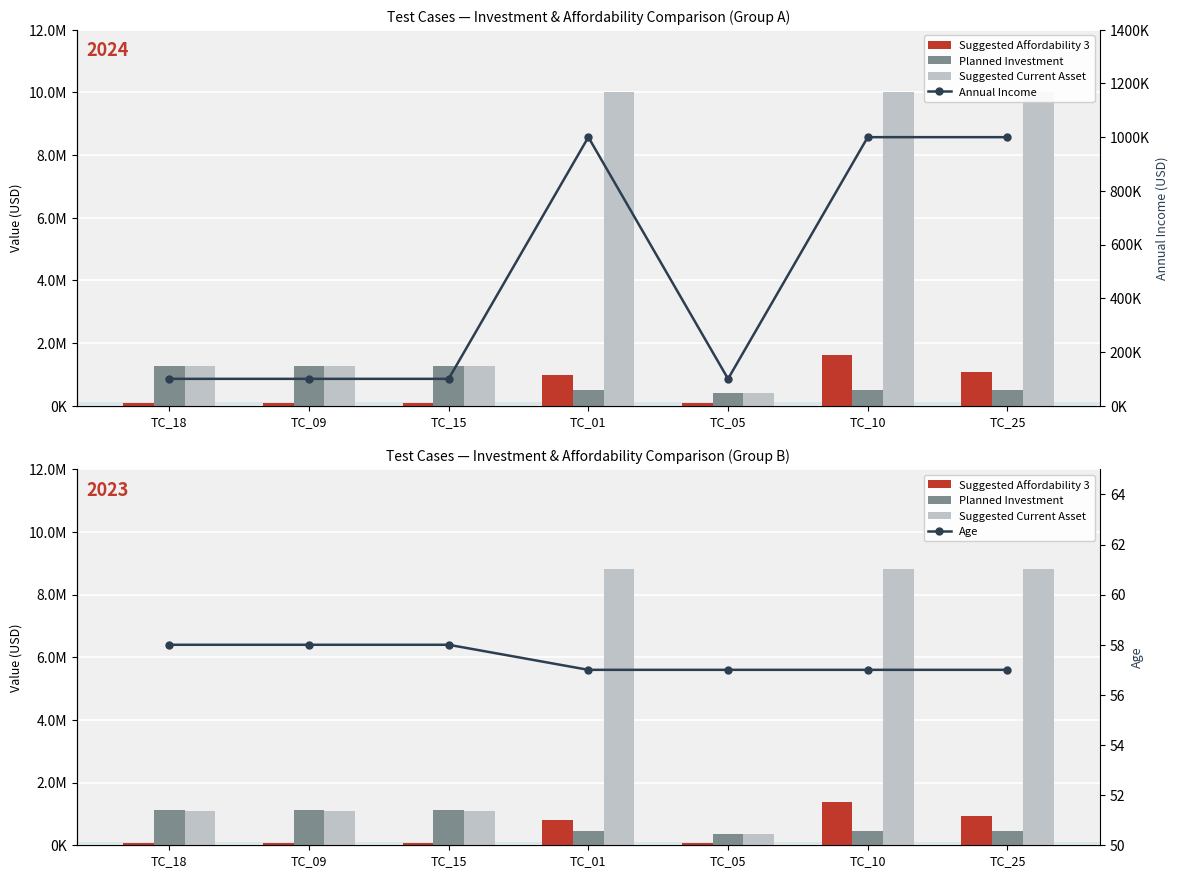

Does the chart contain any negative values?

No